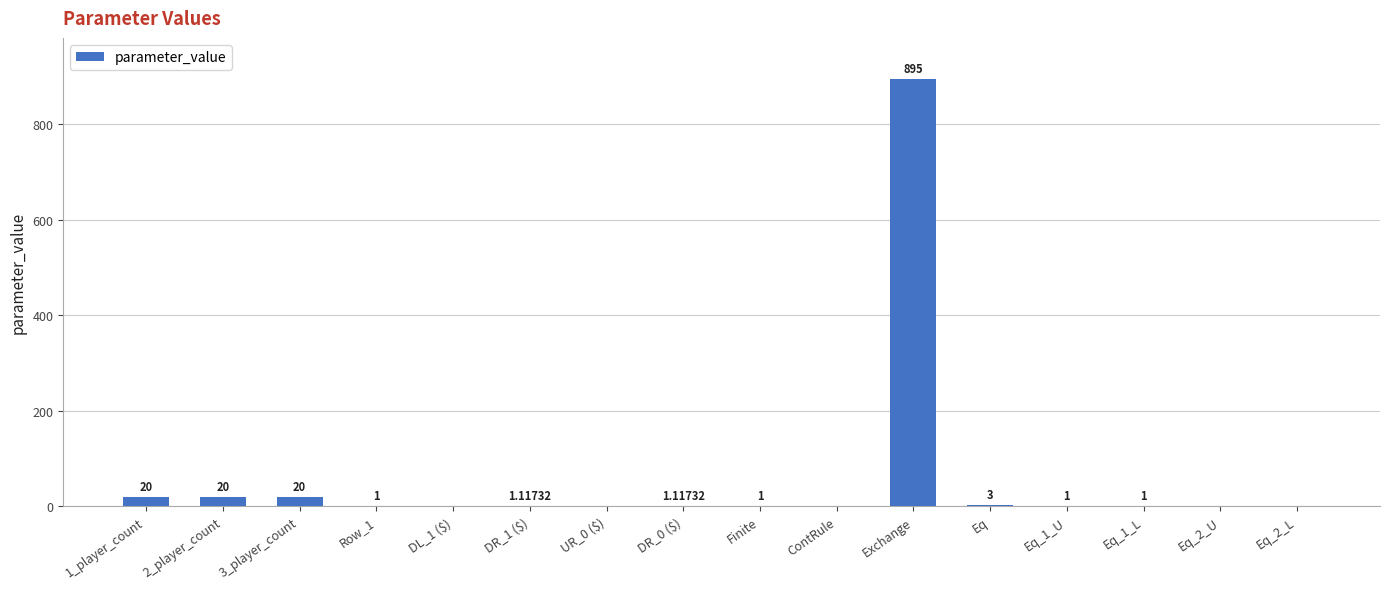

Which has a higher value, Eq_2_U or Finite?

Finite